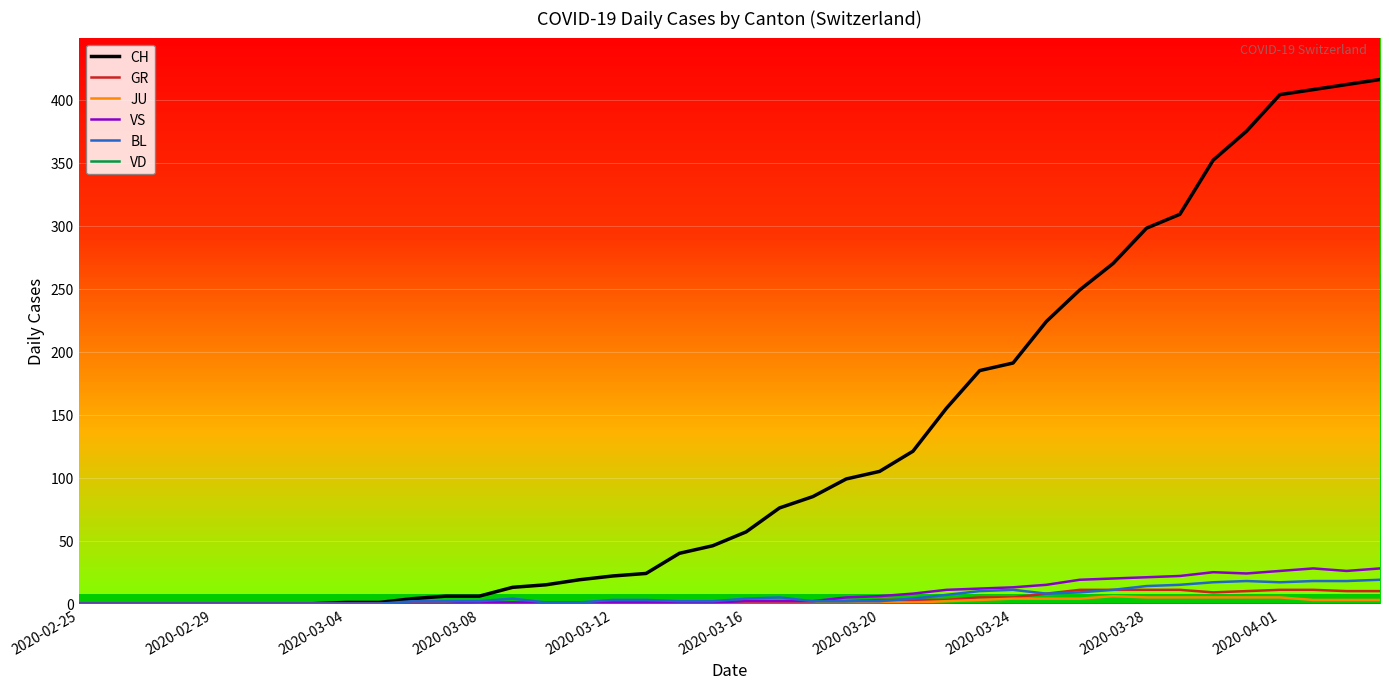

Which series has the widest spread of values?

CH